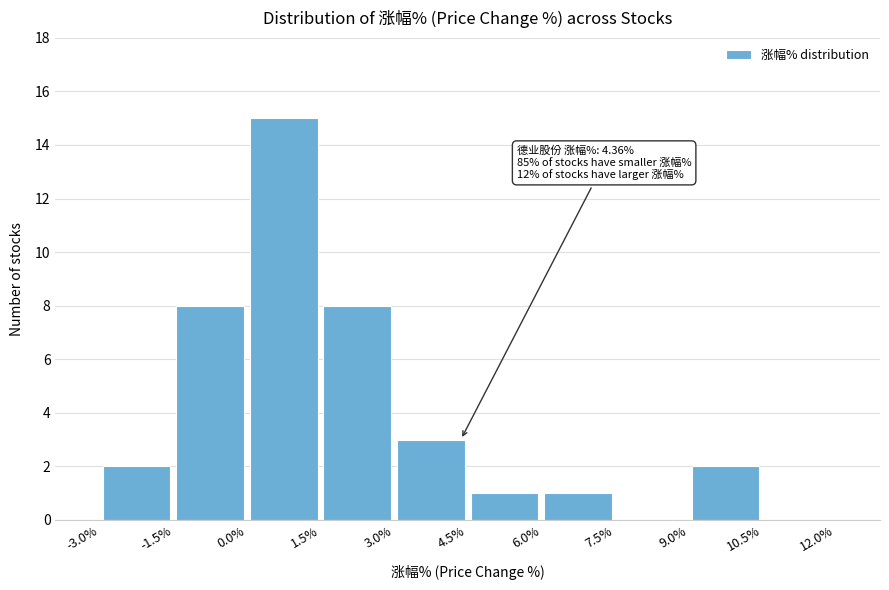

Which range on the x-axis has the tallest bar?

0.0% to 1.5%